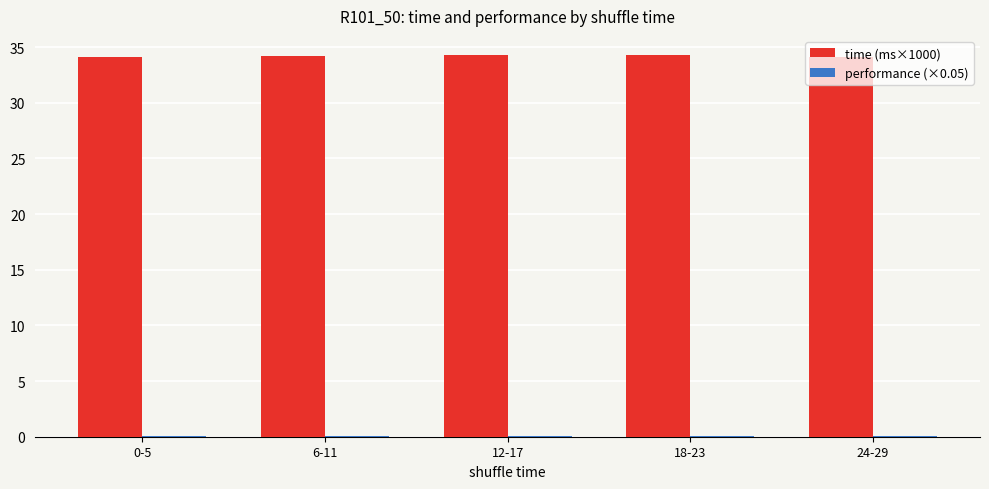

Which series has the largest total across all categories?

time (ms×1000)